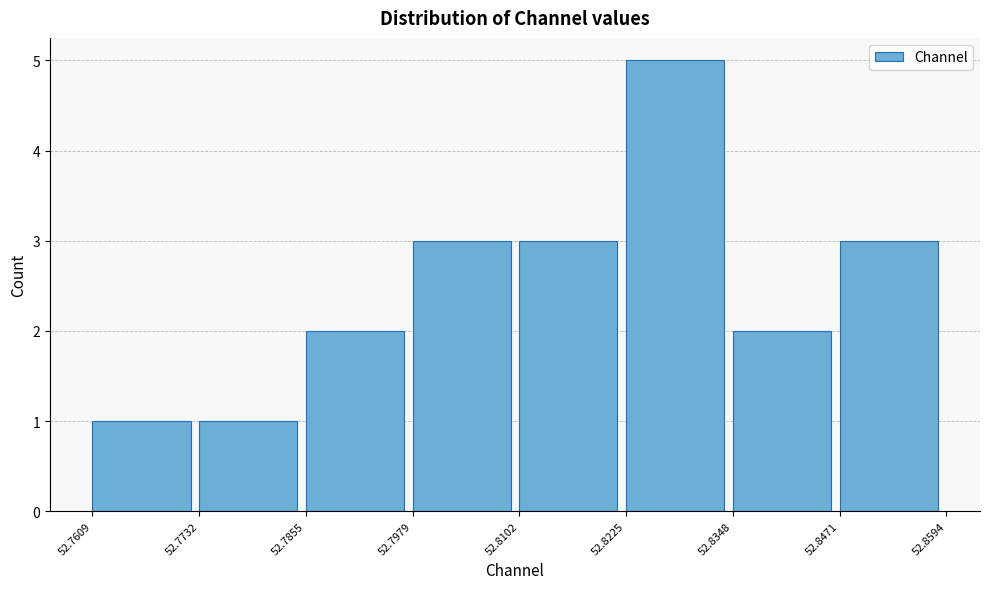

Reading left to right, list every bar in this chart as the range it spans on the x-axis followed by its height. The values are not printed on the chart, so give them approximately, as read against the axis.

52.7609 to 52.7732: 1
52.7732 to 52.7855: 1
52.7855 to 52.7979: 2
52.7979 to 52.8102: 3
52.8102 to 52.8225: 3
52.8225 to 52.8348: 5
52.8348 to 52.8471: 2
52.8471 to 52.8594: 3